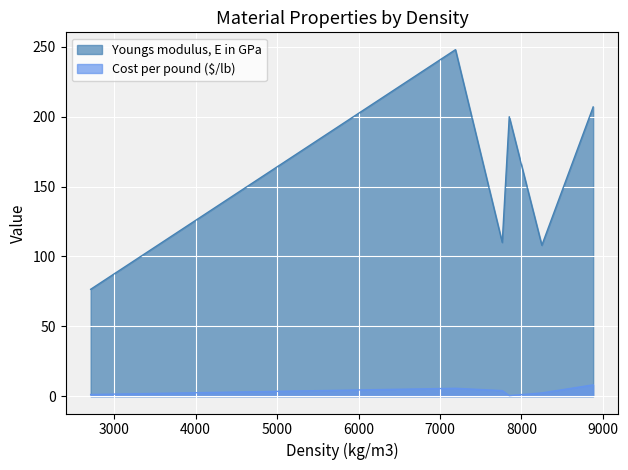

True or false: Cost per pound ($/lb) and Youngs modulus, E in GPa cross at least once.

False